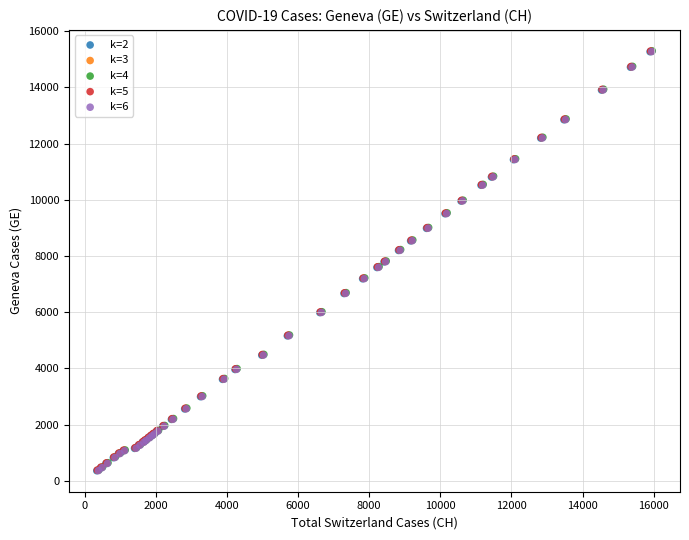

What are all the series names shown in the legend?

k=2, k=3, k=4, k=5, k=6